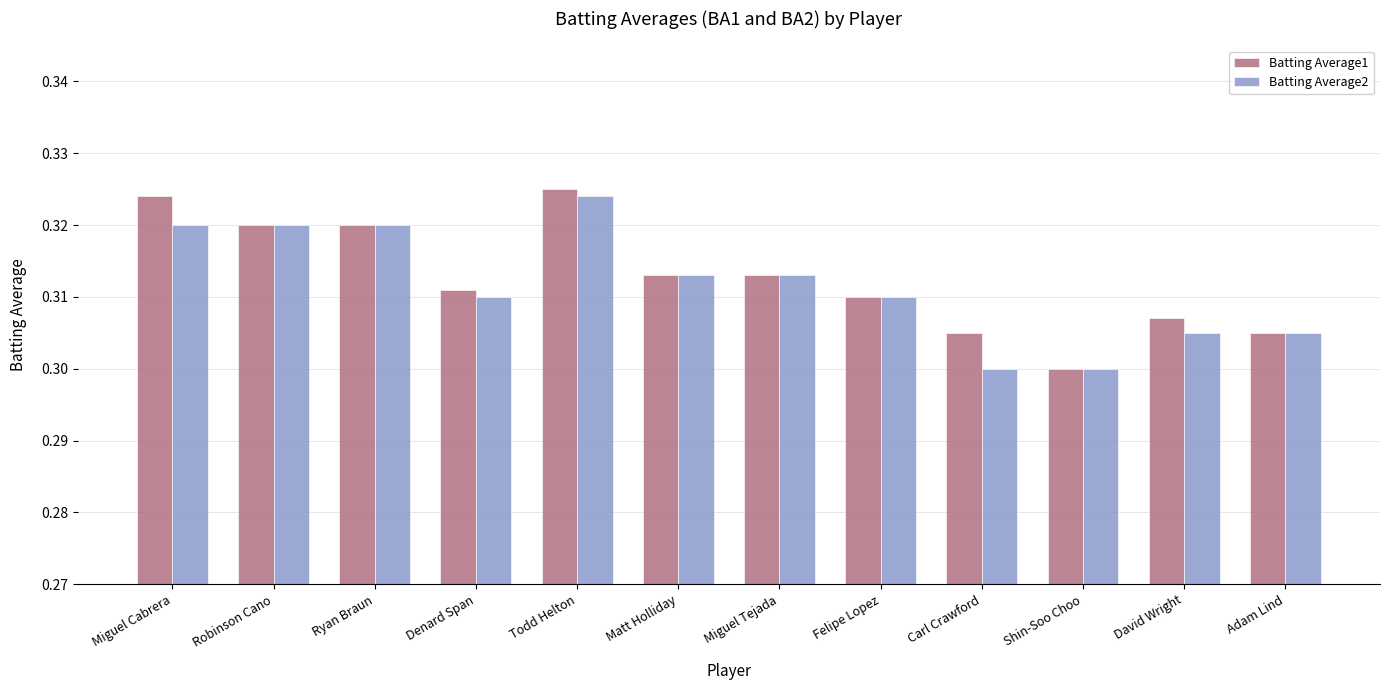

List the series in order of their overall mean, lowest first.

Batting Average2, Batting Average1